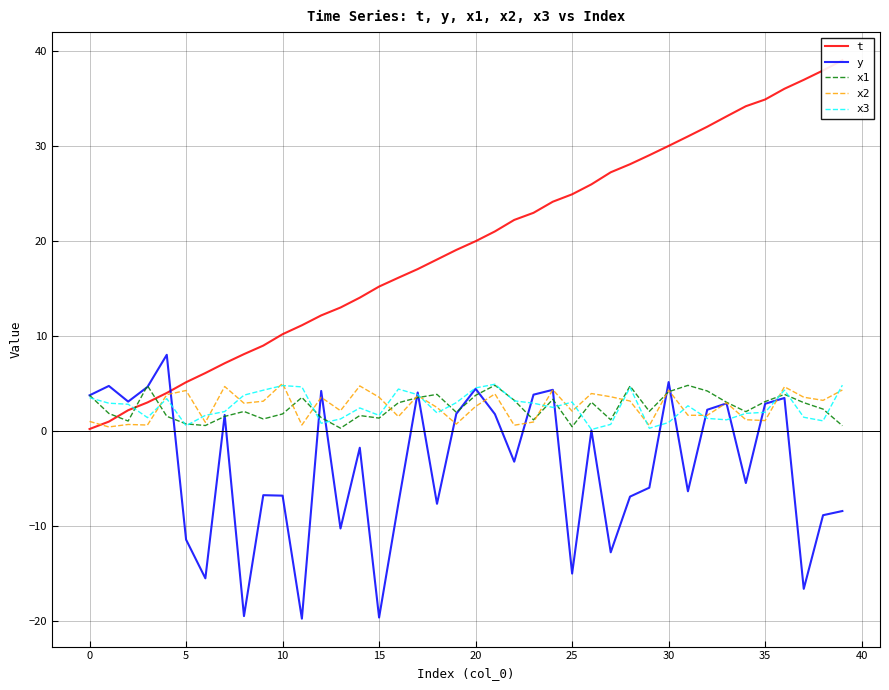

How many data points in x1 are above 2?

23